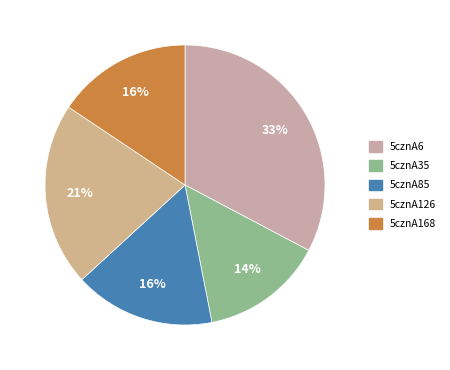

To the nearest percent, what percentage of the pie is 5cznA168?

16%